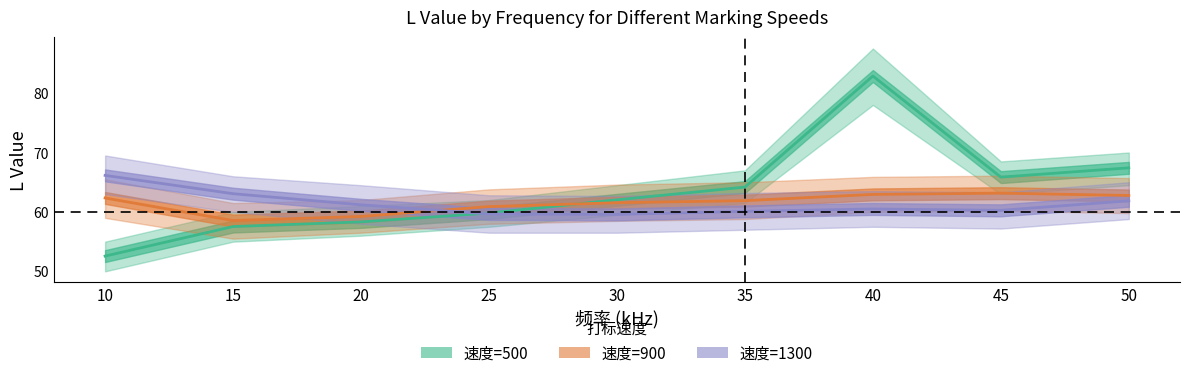

True or false: 速度=900 and 速度=500 intersect in this chart.

True